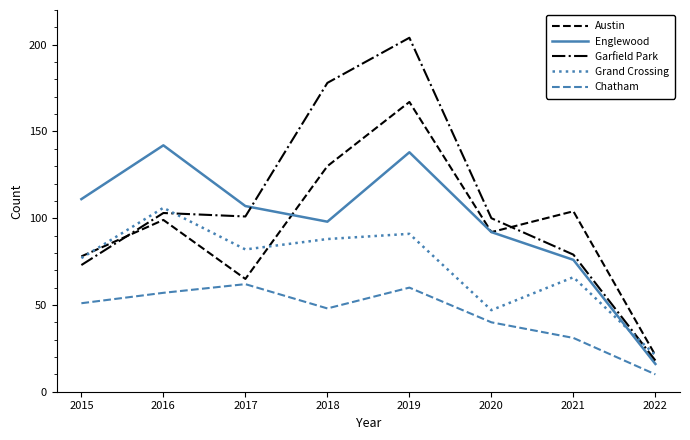

Is this an area chart (filled region under the line)?

No